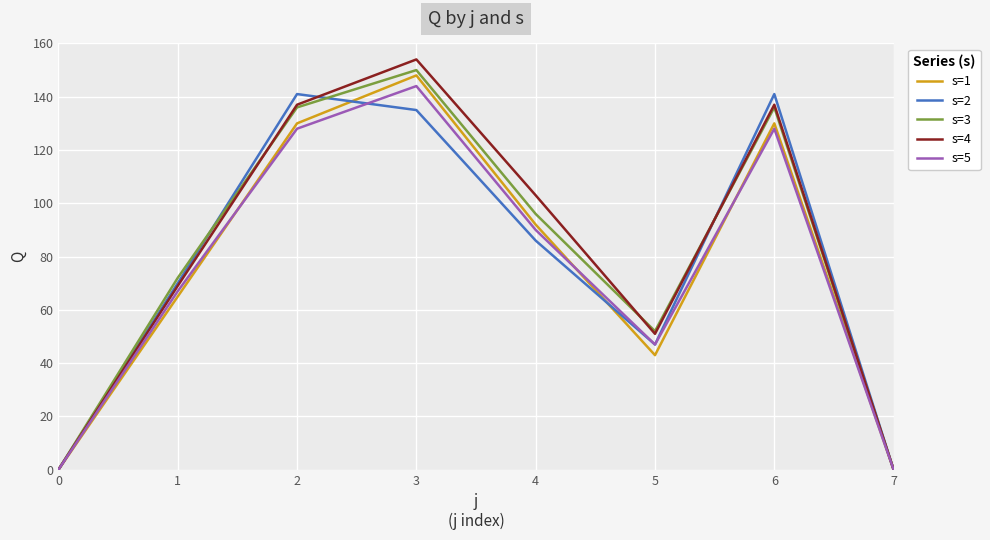

Between 0 and 4, which series saw the biggest shift?

s=4